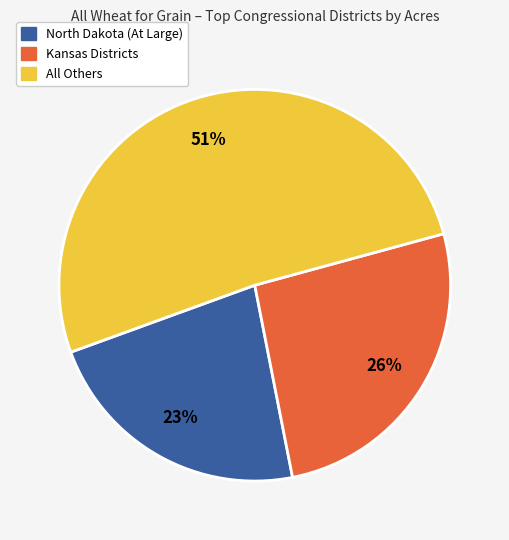

Does any single category account for the majority?

Yes